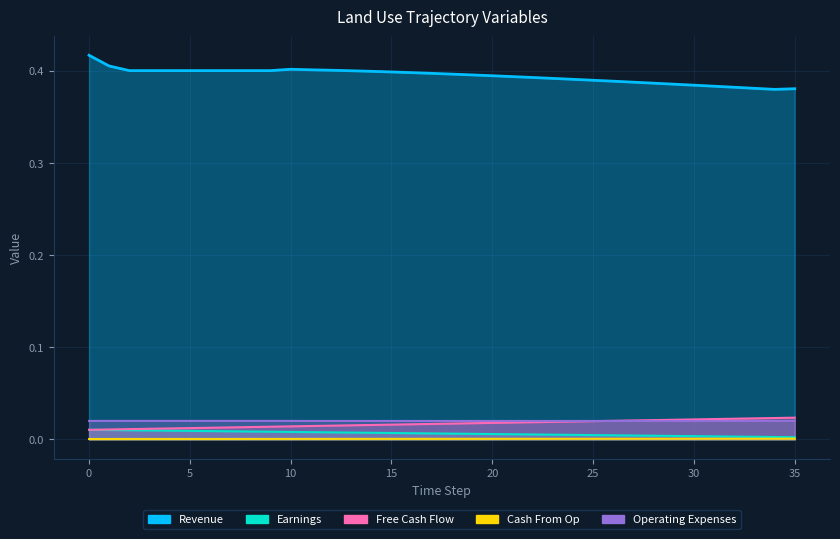

Which series changed the most between 8 and 31?

Revenue